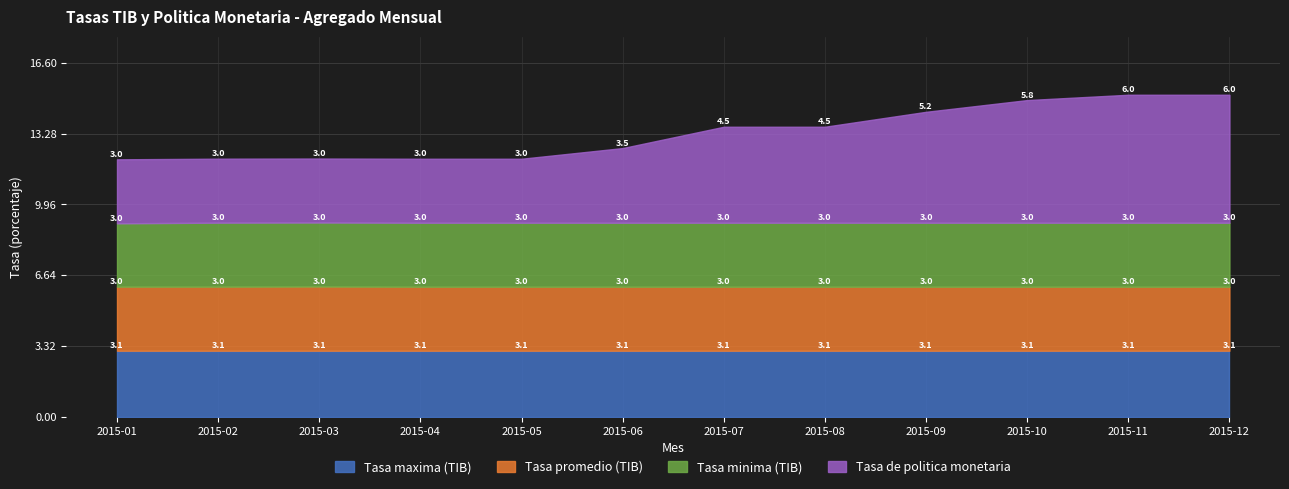

At which label is Tasa maxima (TIB) closest to 3?

2015-01